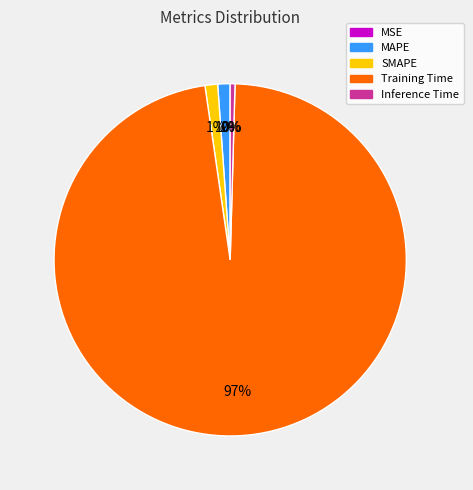

Is it true that Training Time is 90% of the pie?

False